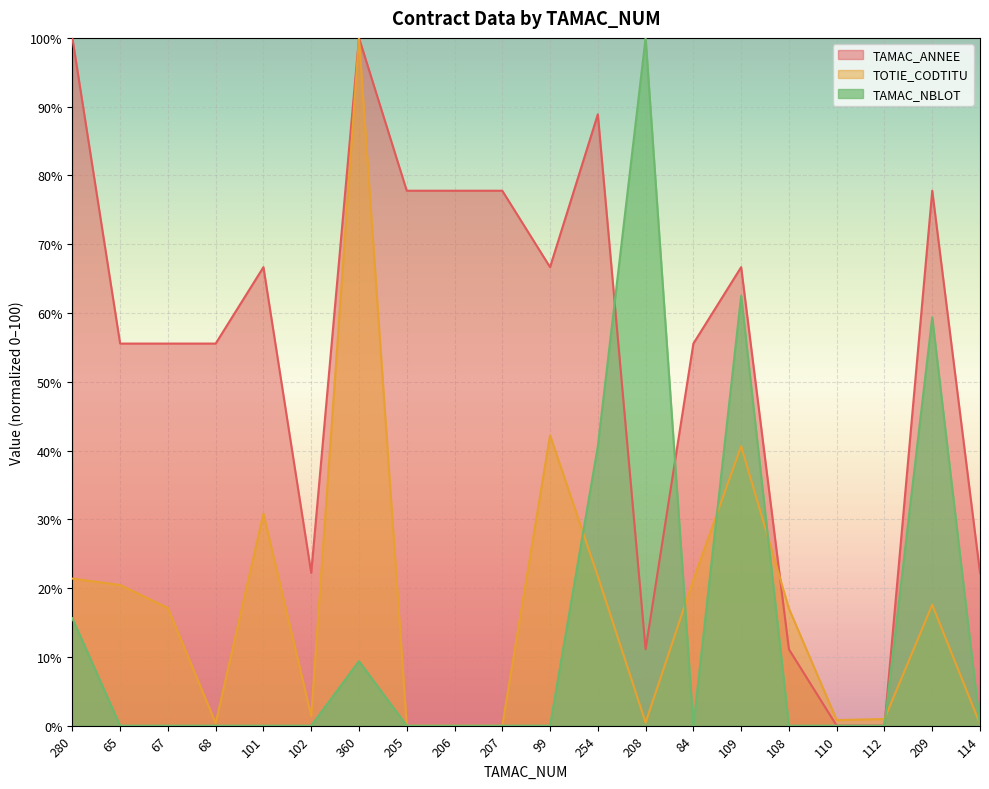

The TOTIE_CODTITU series shows 17.6 at 209. True or false?

True